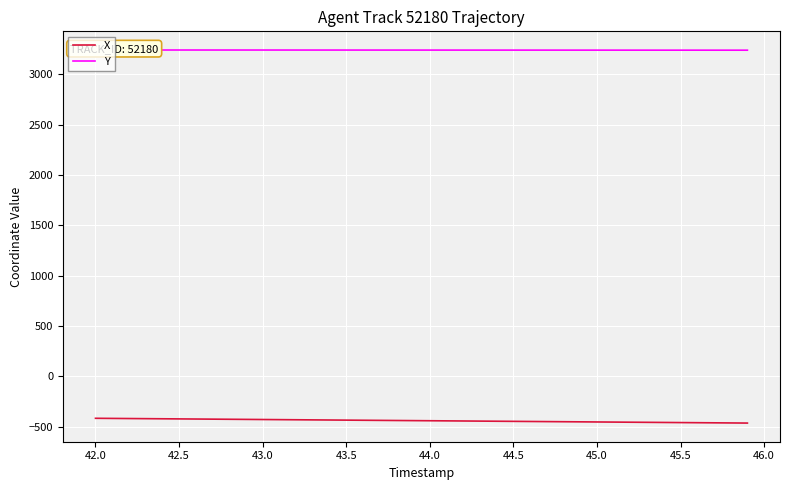

True or false: X and Y intersect in this chart.

False